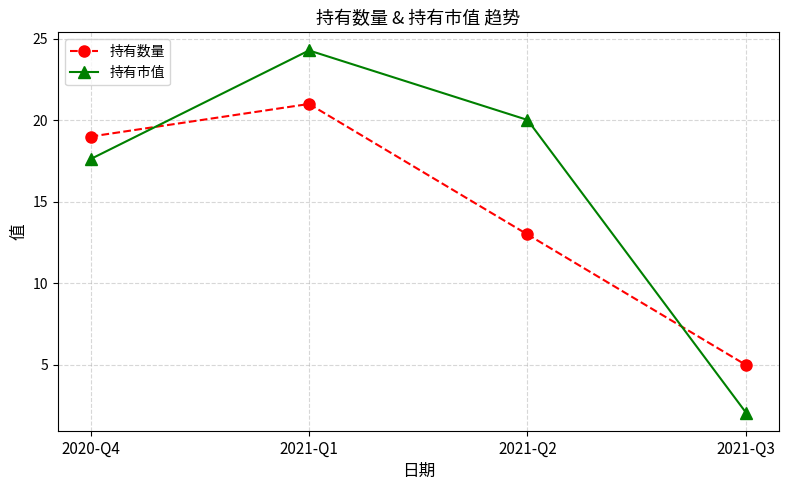

Reading left to right, transcribe all the data shown in this chart.

持有数量: 19.0	21.0	13.0	5.0
持有市值: 17.6	24.3	20.0	2.1